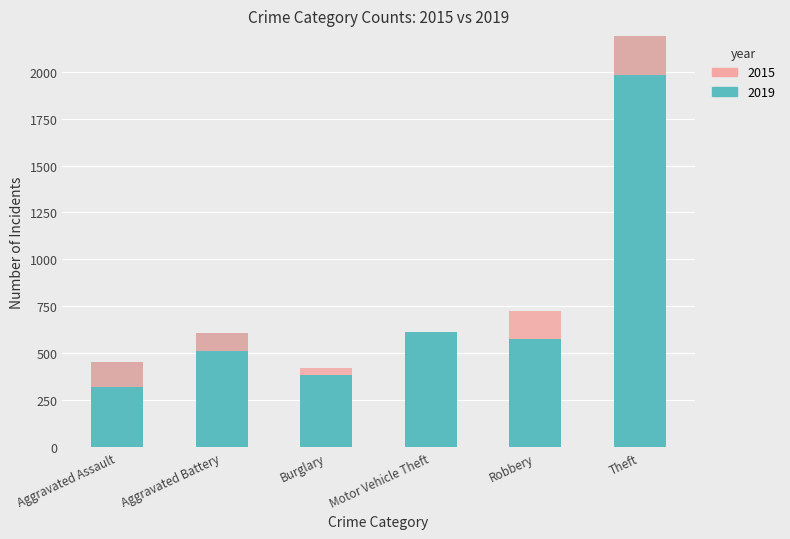

What is the ratio of the value at Motor Vehicle Theft to the value at Theft?

0.3